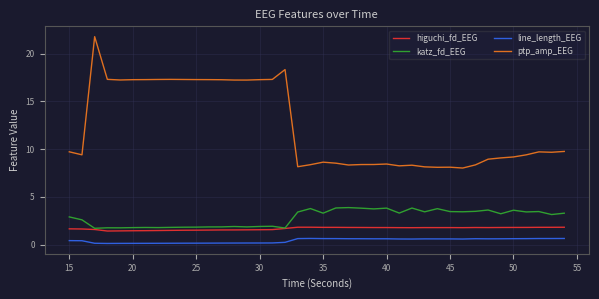

What is the difference between the second highest and second lowest values in the higuchi_fd_EEG series?

0.4